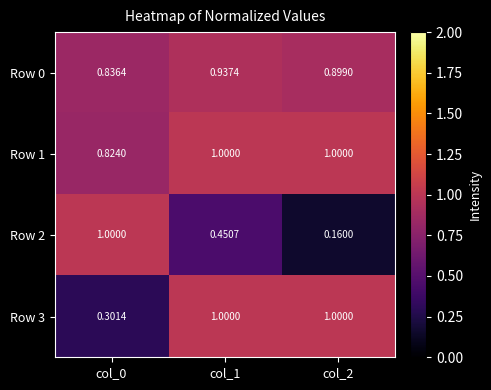

Is the value of Row 2 at col_0 greater than the value of Row 3 at col_0?

Yes